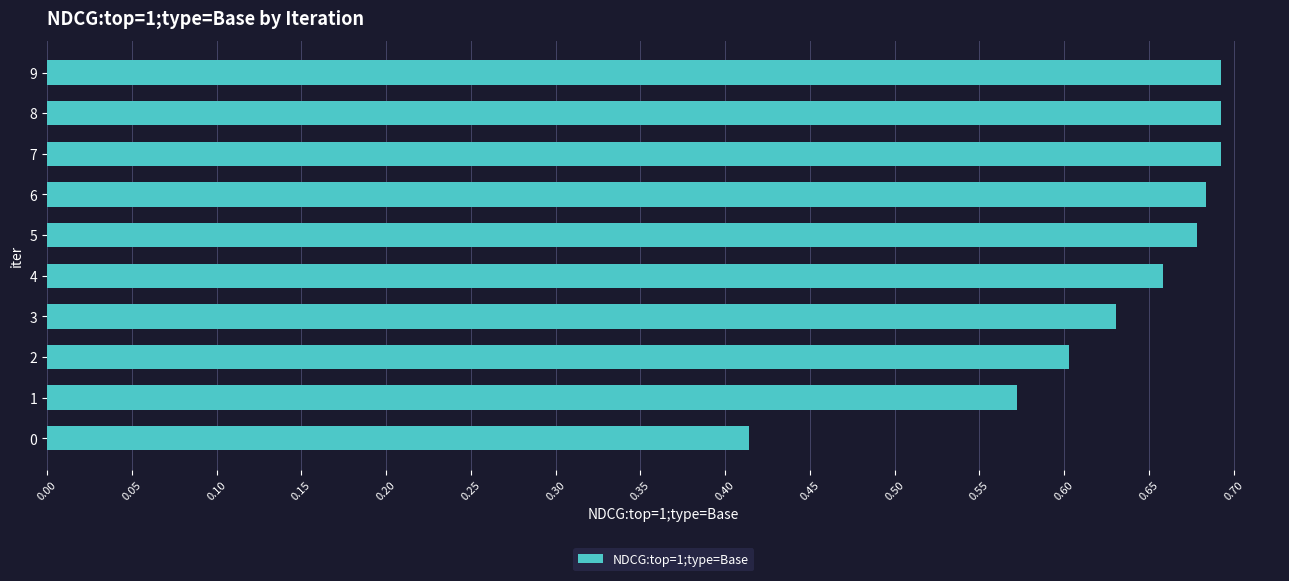

True or false: the data shows 0.4 at 7.

False